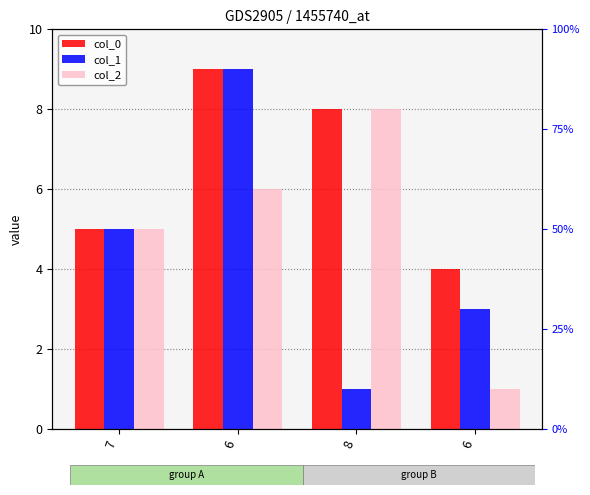

What are all the series names shown in the legend?

col_0, col_1, col_2